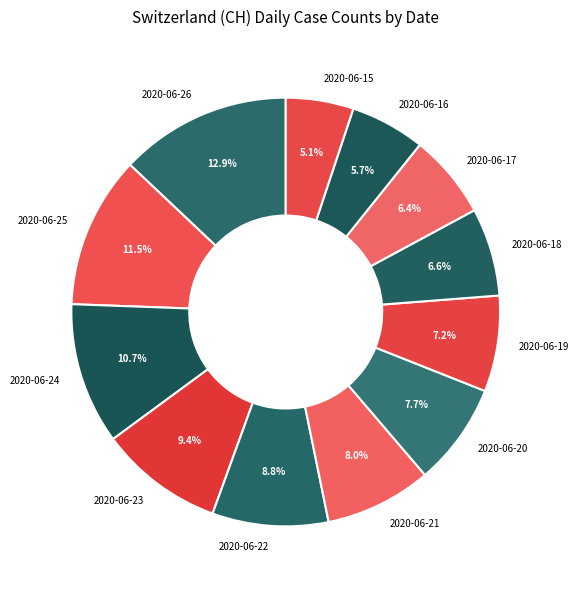

What is the ratio of the value at 2020-06-25 to the value at 2020-06-22?

1.3